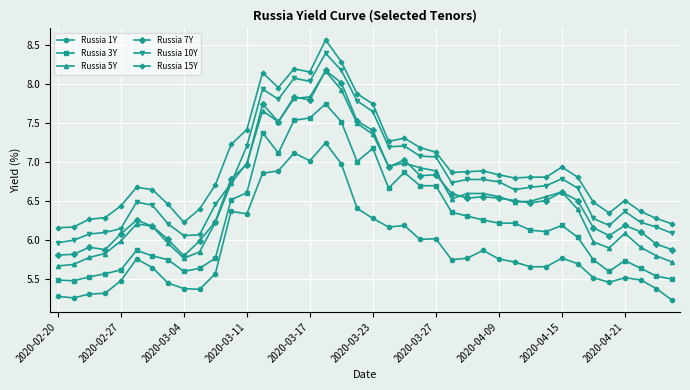

What is the minimum value for Russia 1Y?

5.2